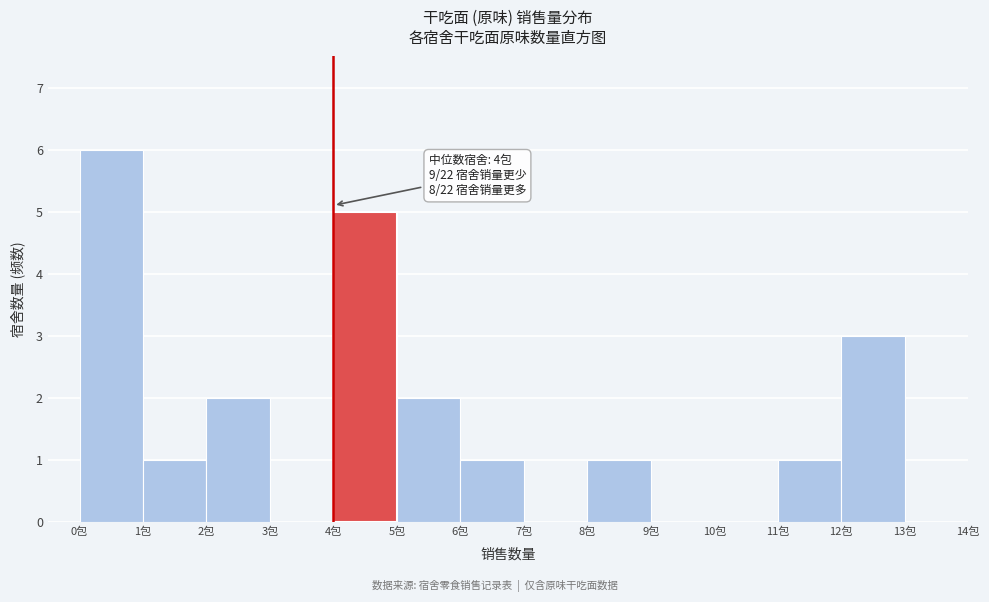

Which range on the x-axis has the tallest bar?

0 to 1